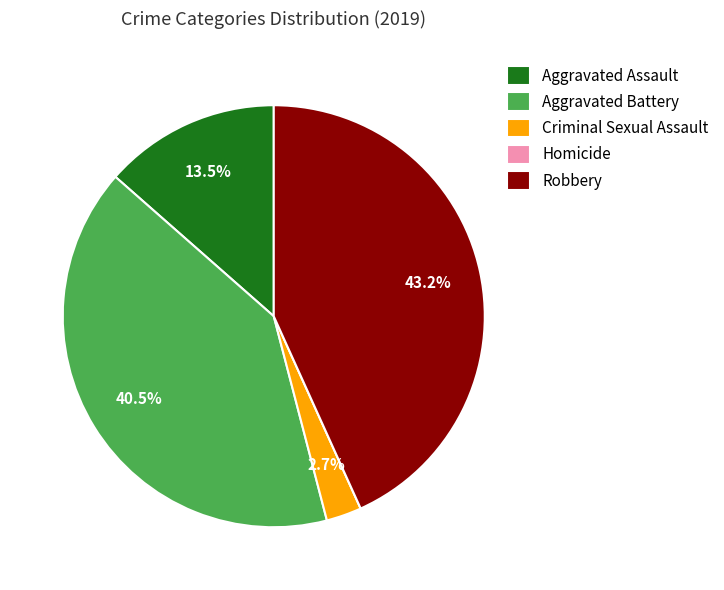

To the nearest percent, what percentage of the pie is Criminal Sexual Assault?

3%